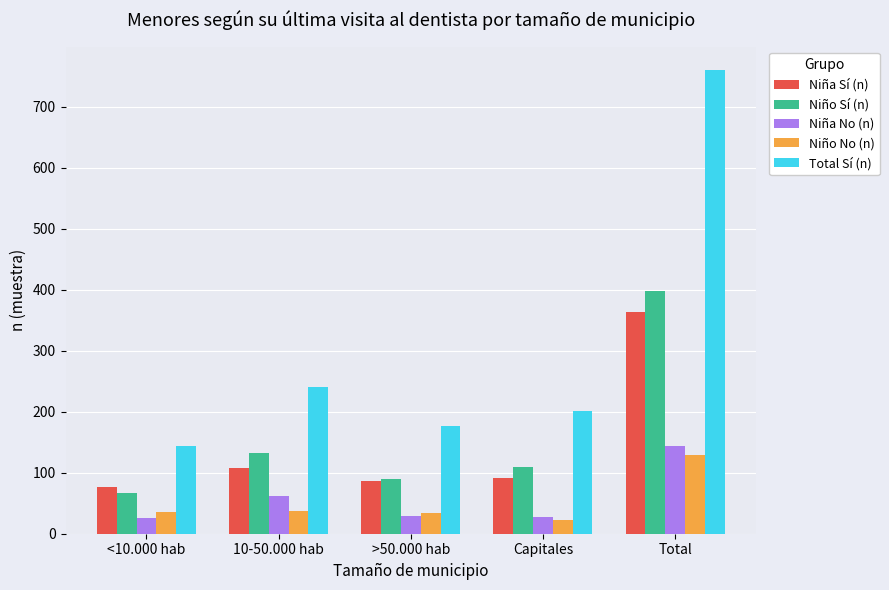

True or false: Niña No (n) has a value of 28 at Capitales.

True